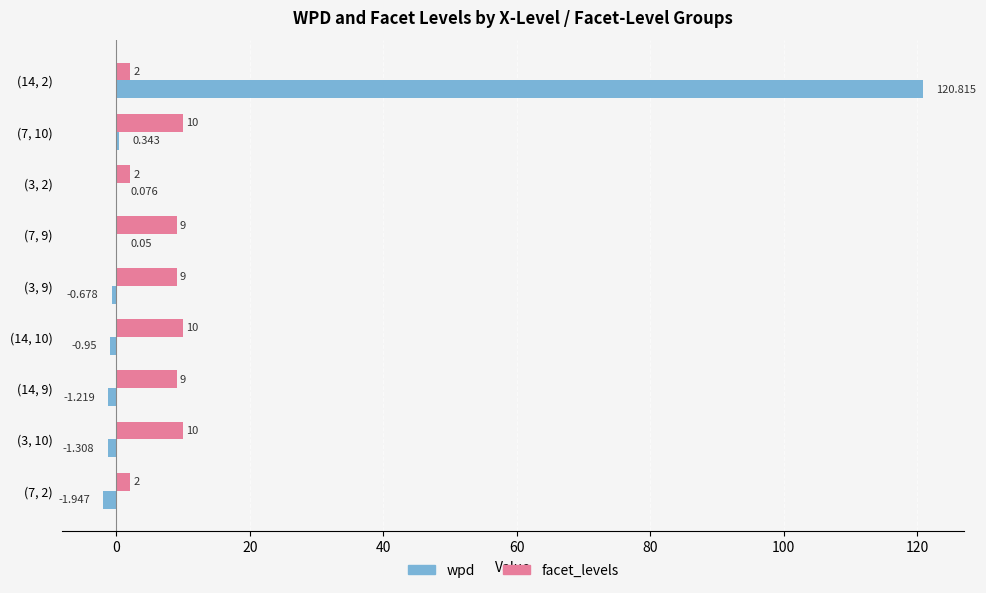

What is the average value of the wpd series?

12.8